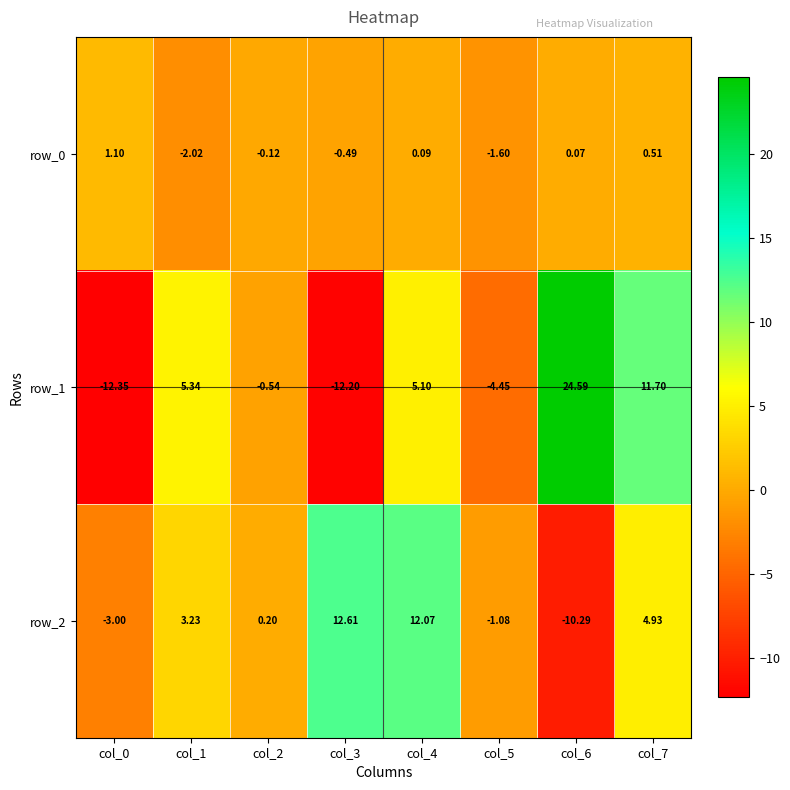

At which category does the chart reach its peak across all series?

col_6